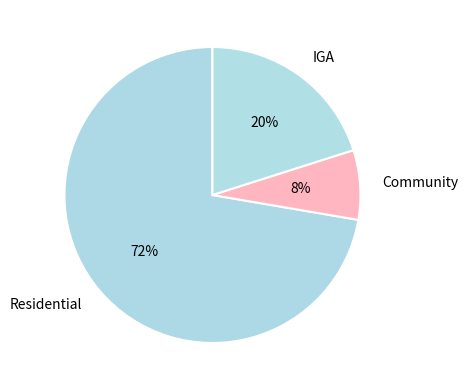

Which slice represents more than half of the pie?

Residential